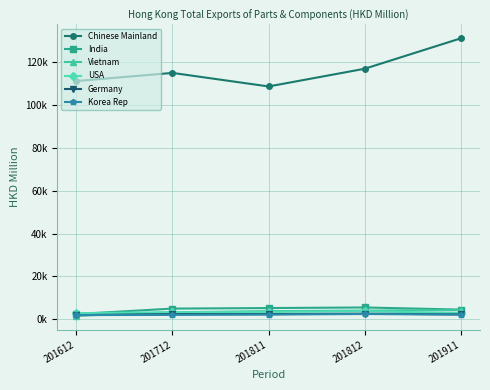

Does the chart have visible grid lines?

Yes